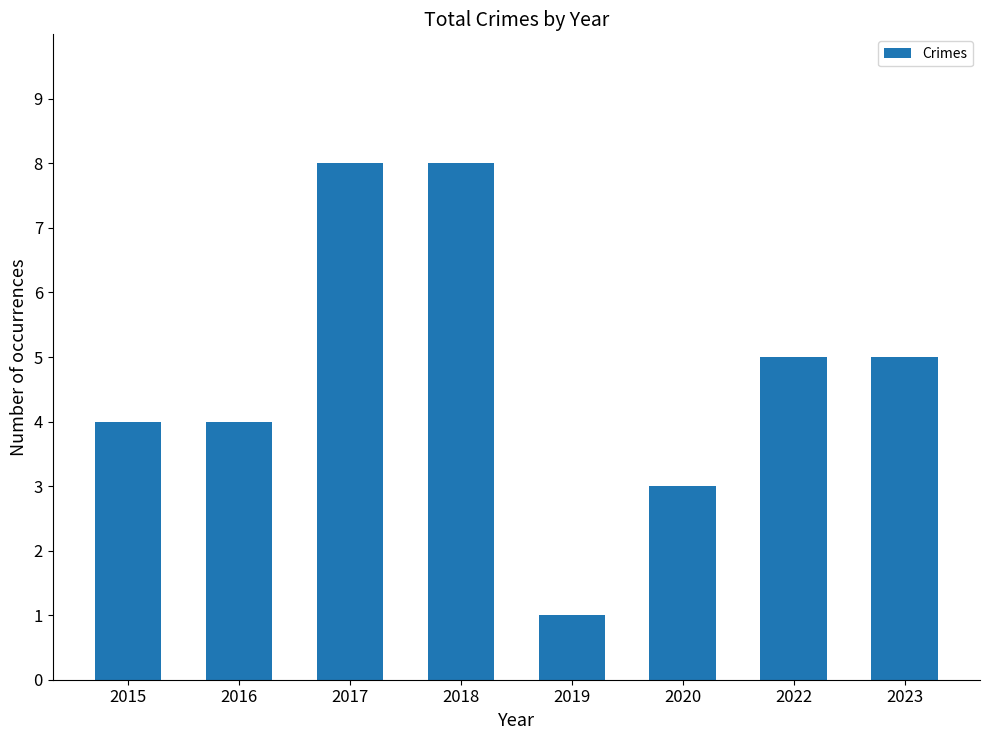

What is the greatest value displayed?

8